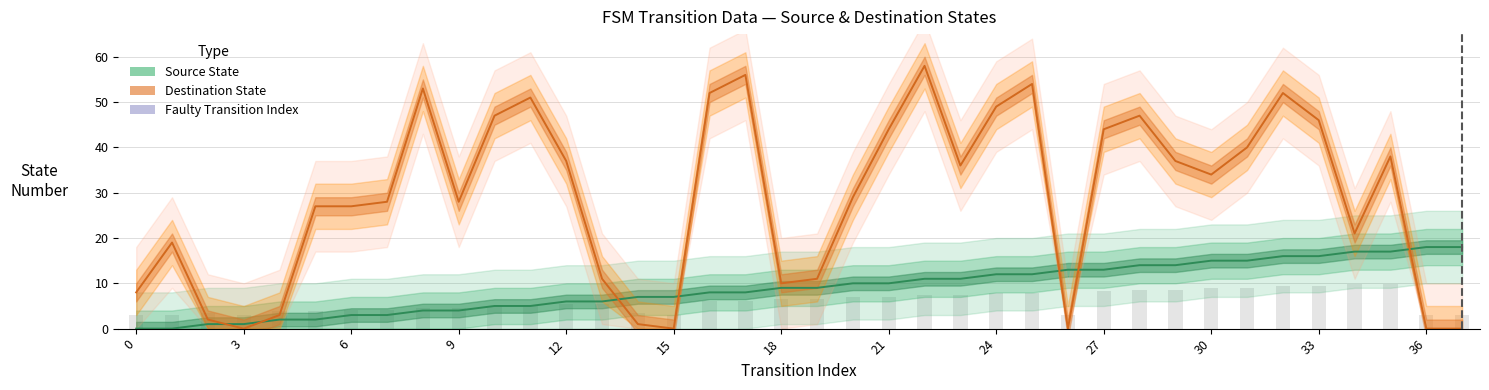

How many values in the Destination State series are below 34?

19